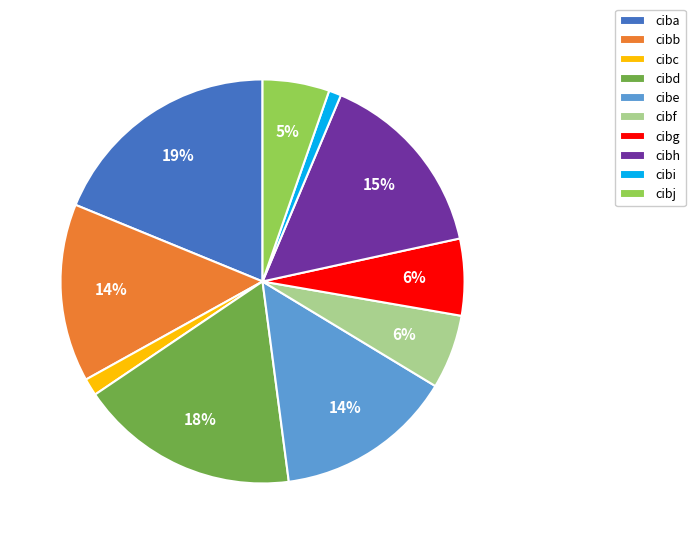

How many slices are in this pie chart?

10